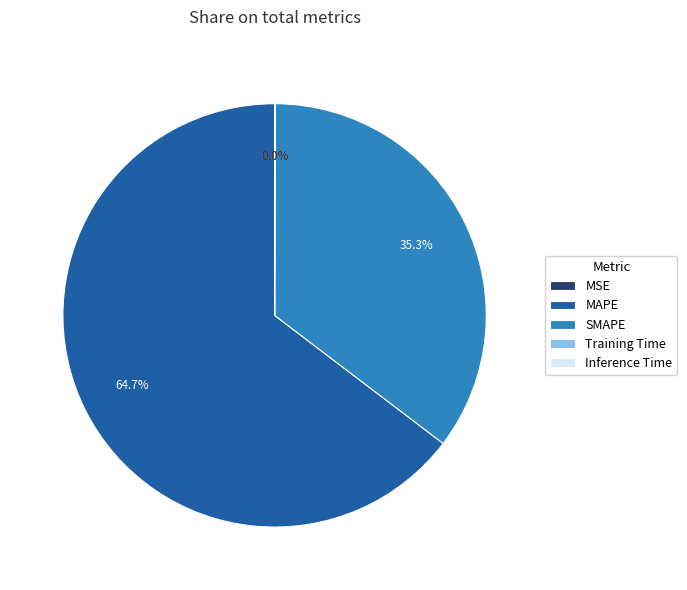

What percentage is NOT represented by MAPE?

35.3%